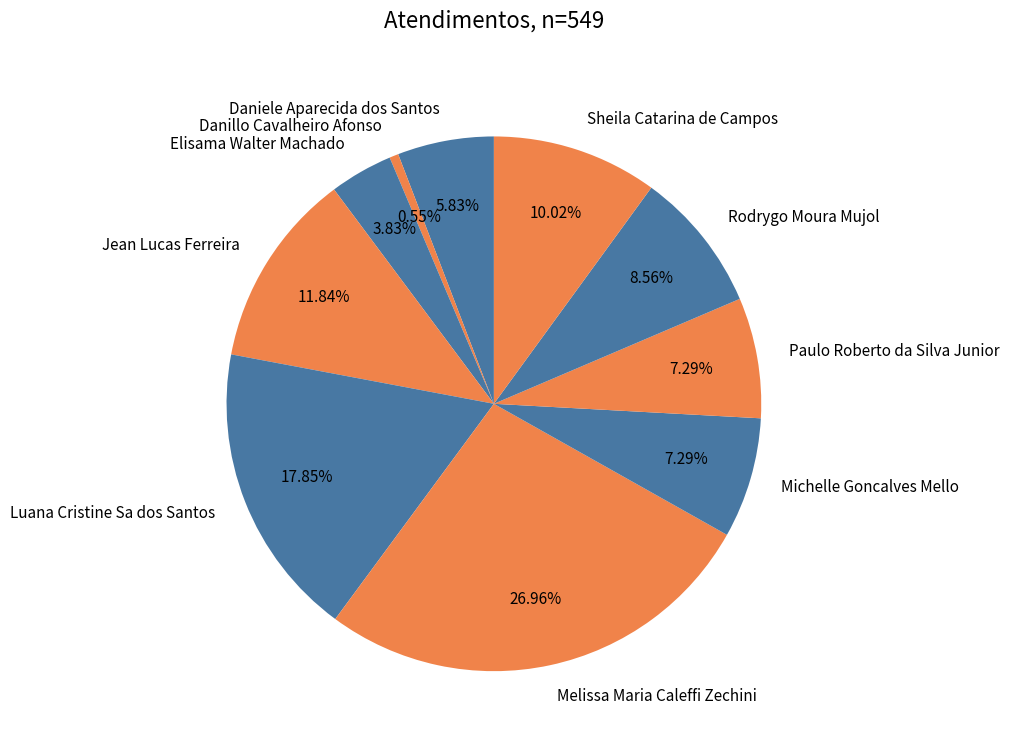

What is the largest slice in the pie chart?

Melissa Maria Caleffi Zechini